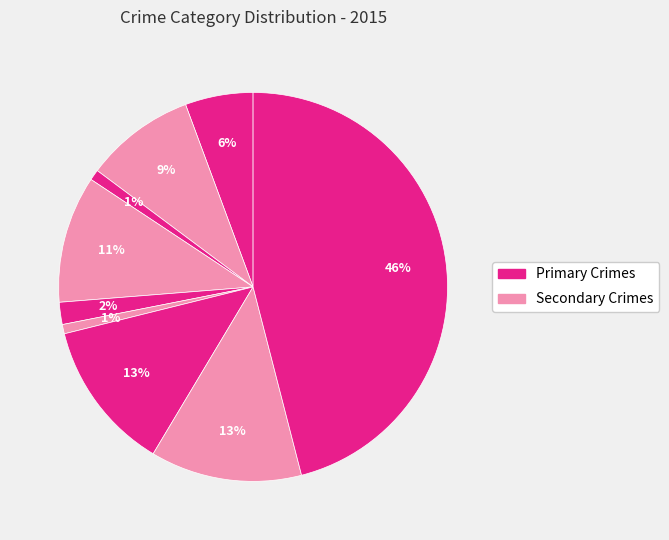

How many segments does this pie chart have?

9